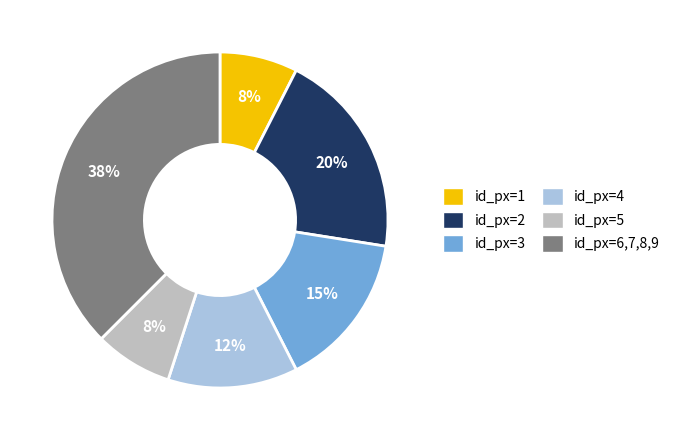

Does id_px=3 represent more than half of the total?

No